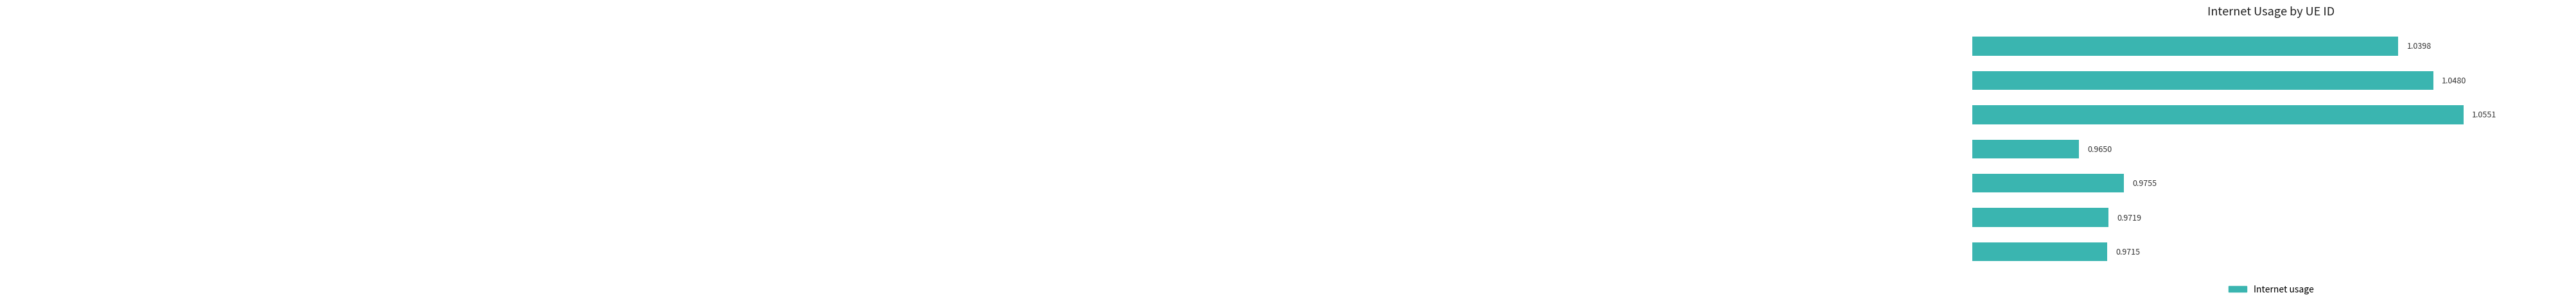

What is the sum of all values?

7.0